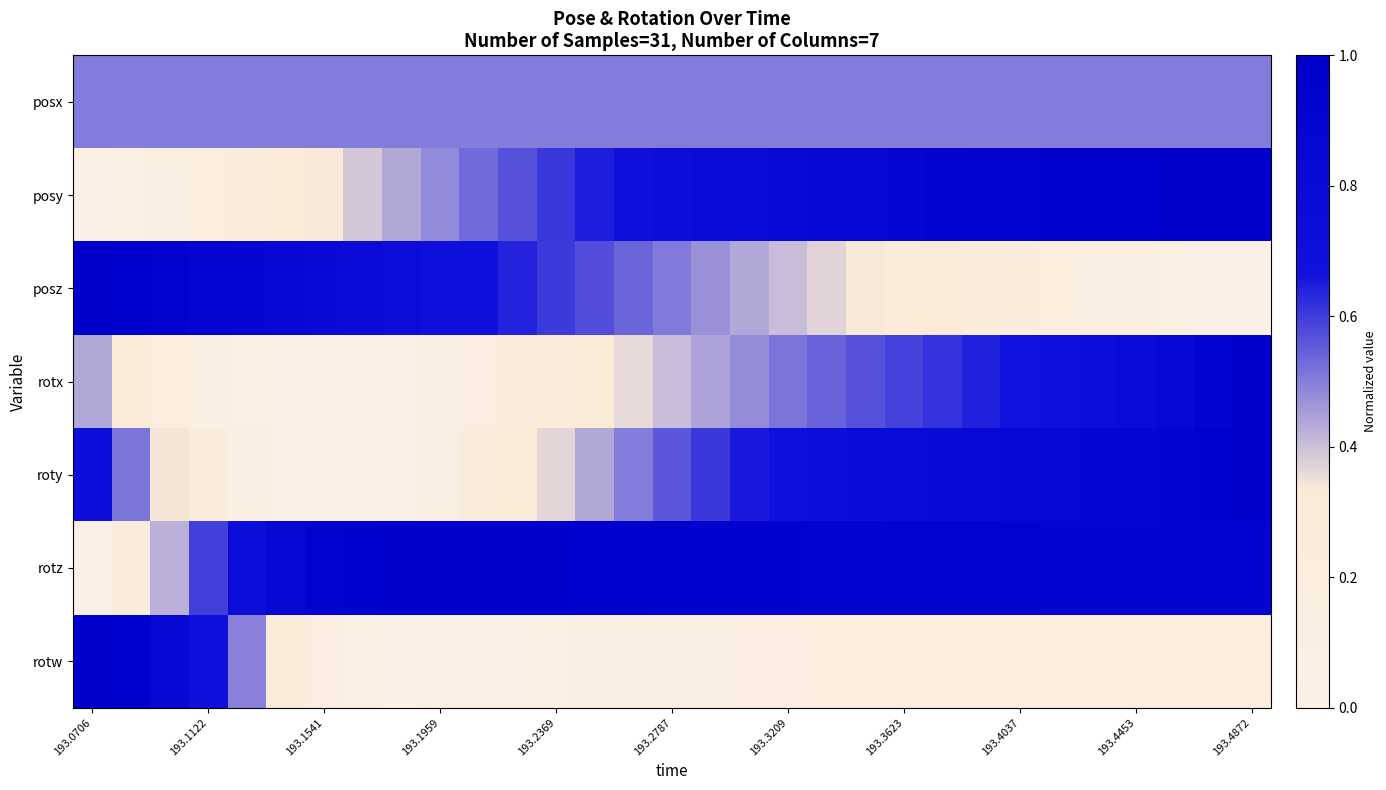

At how many categories does at least one series exceed 0?

31